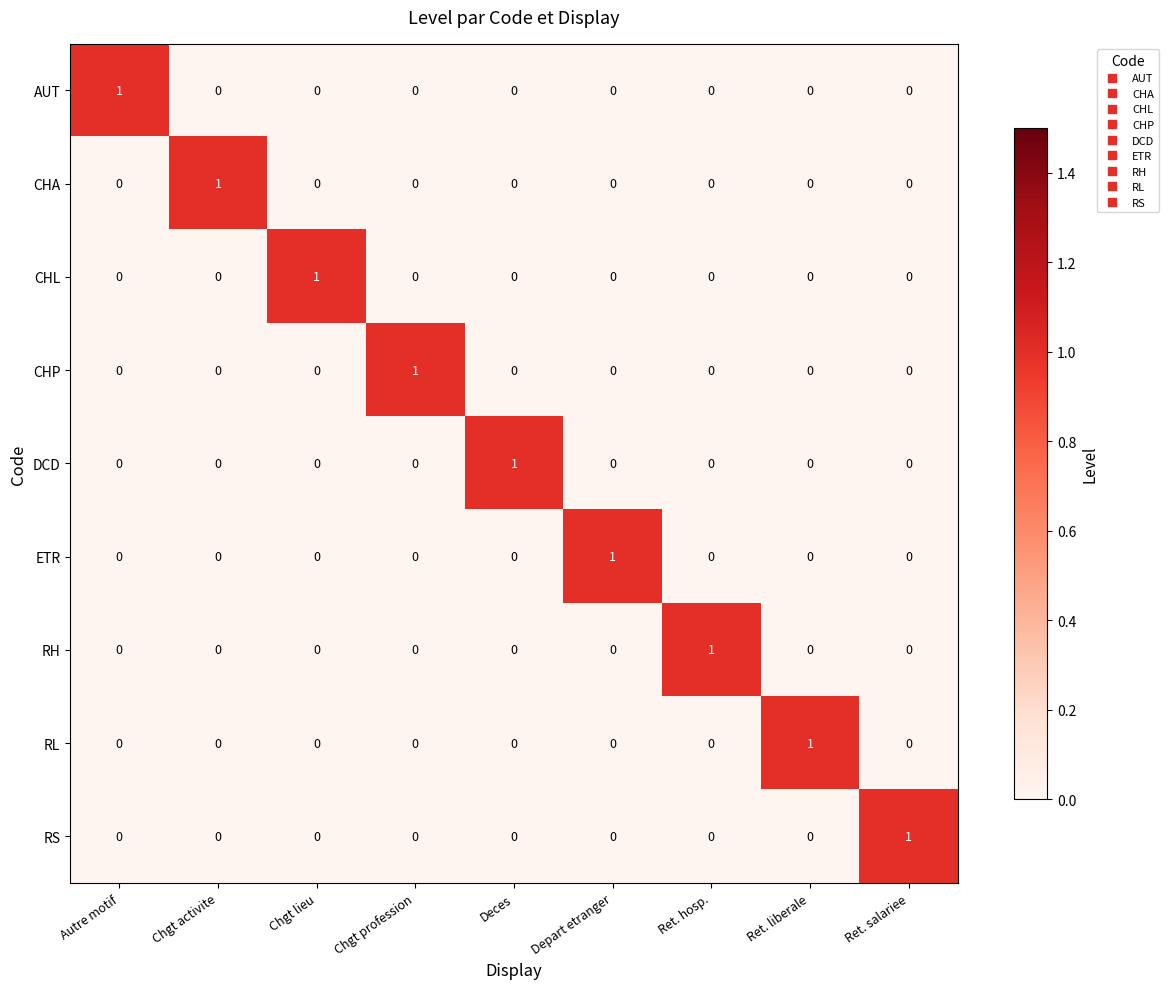

At how many categories does at least one series exceed 0?

9